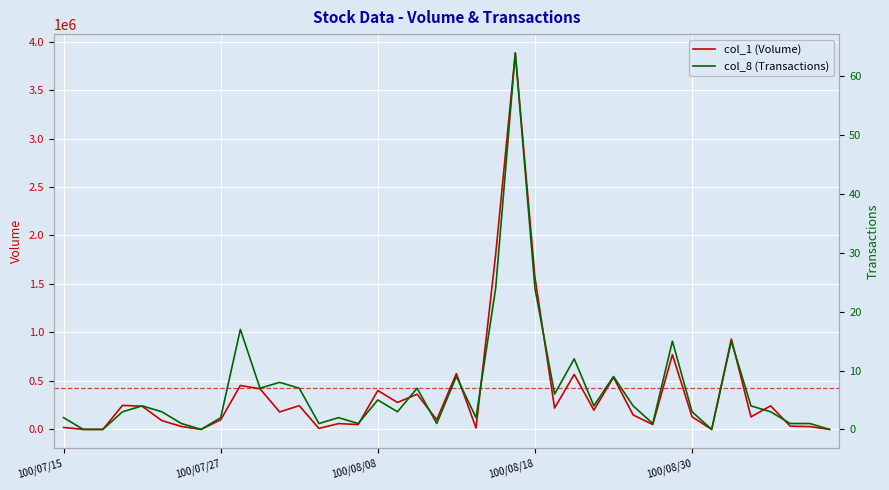

The value of col_8 (Transactions) at 36 is 2. True or false?

False